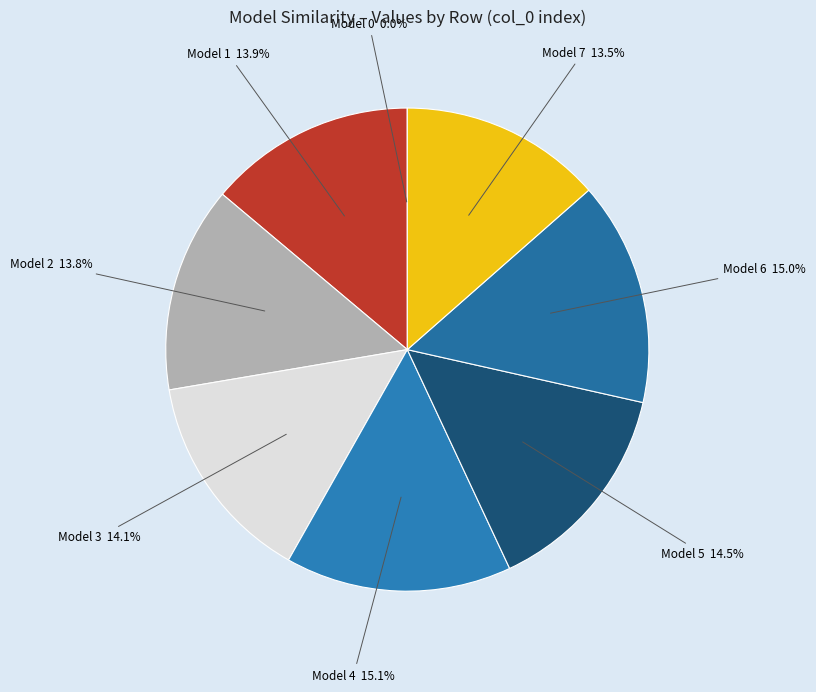

What is the largest slice in the pie chart?

4